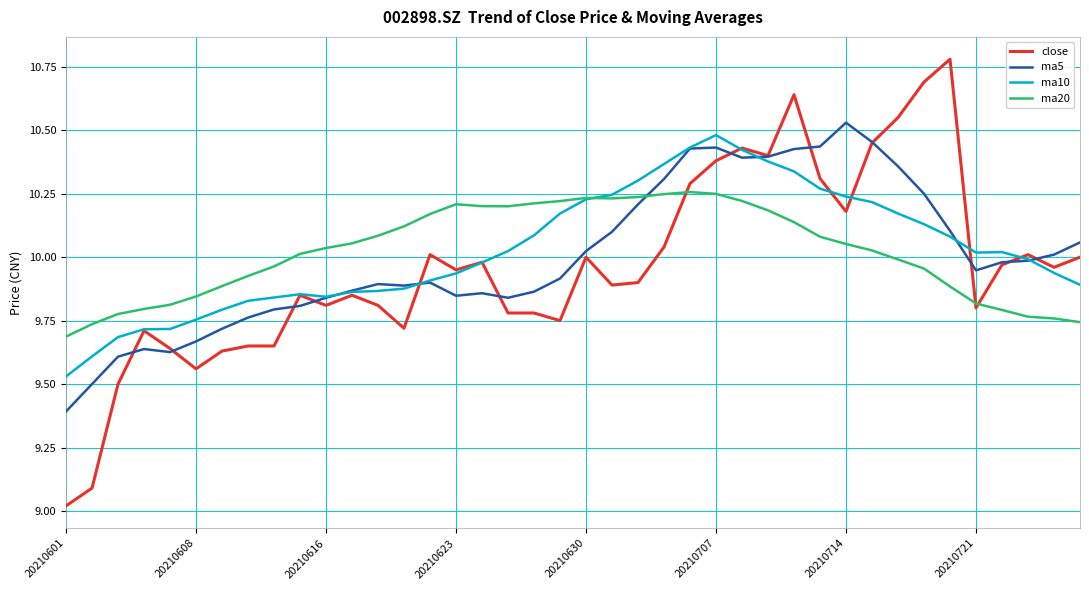

Which series has the widest spread of values?

close